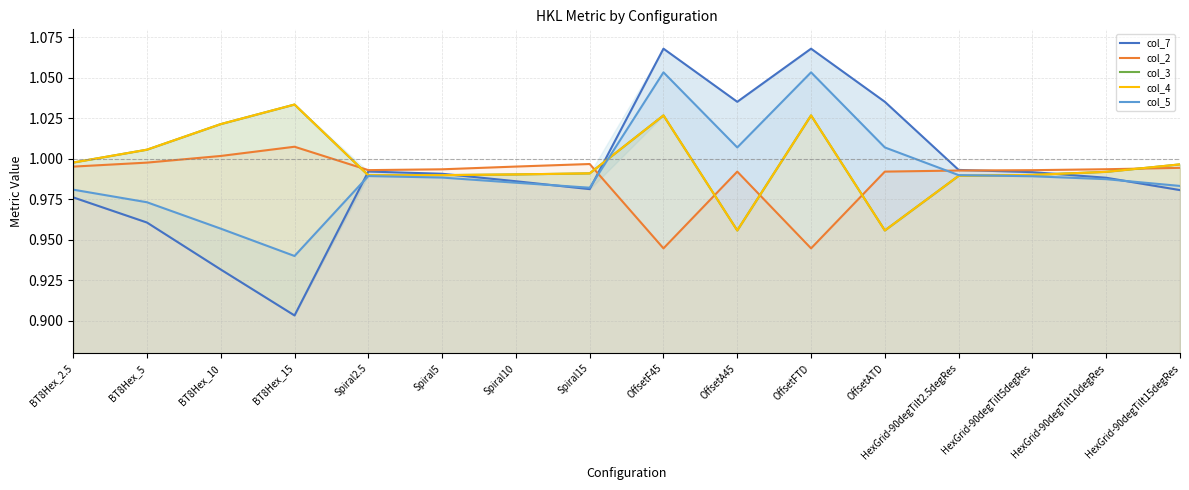

What is the label of the 4th point from the left?

BT8Hex_15